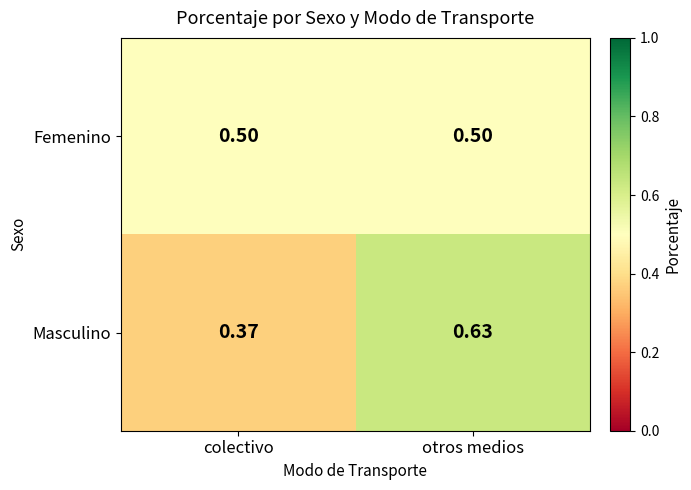

Which category has the lowest value across all series?

colectivo